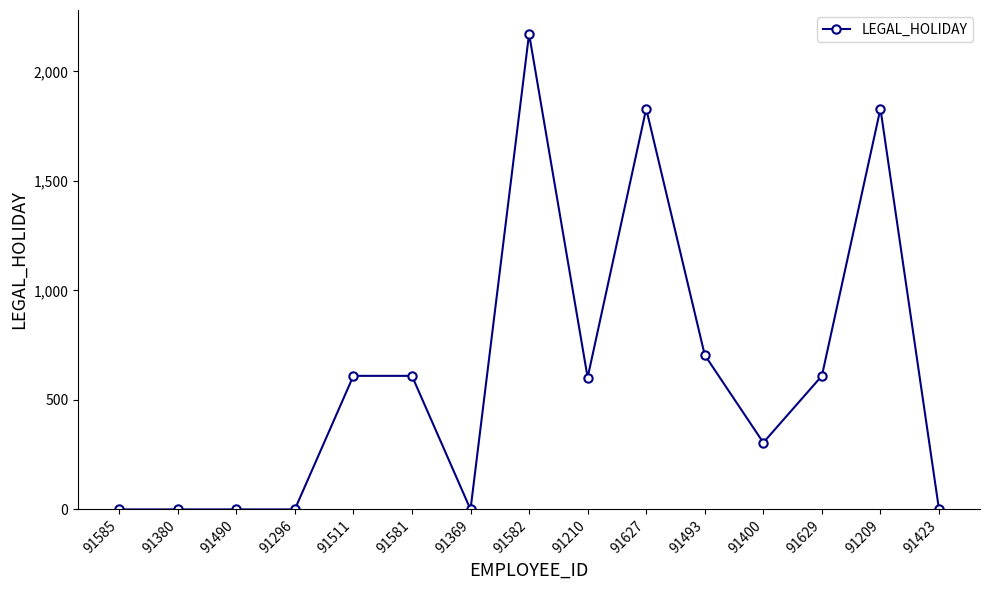

True or false: the data has more than 0 interior local peaks.

True